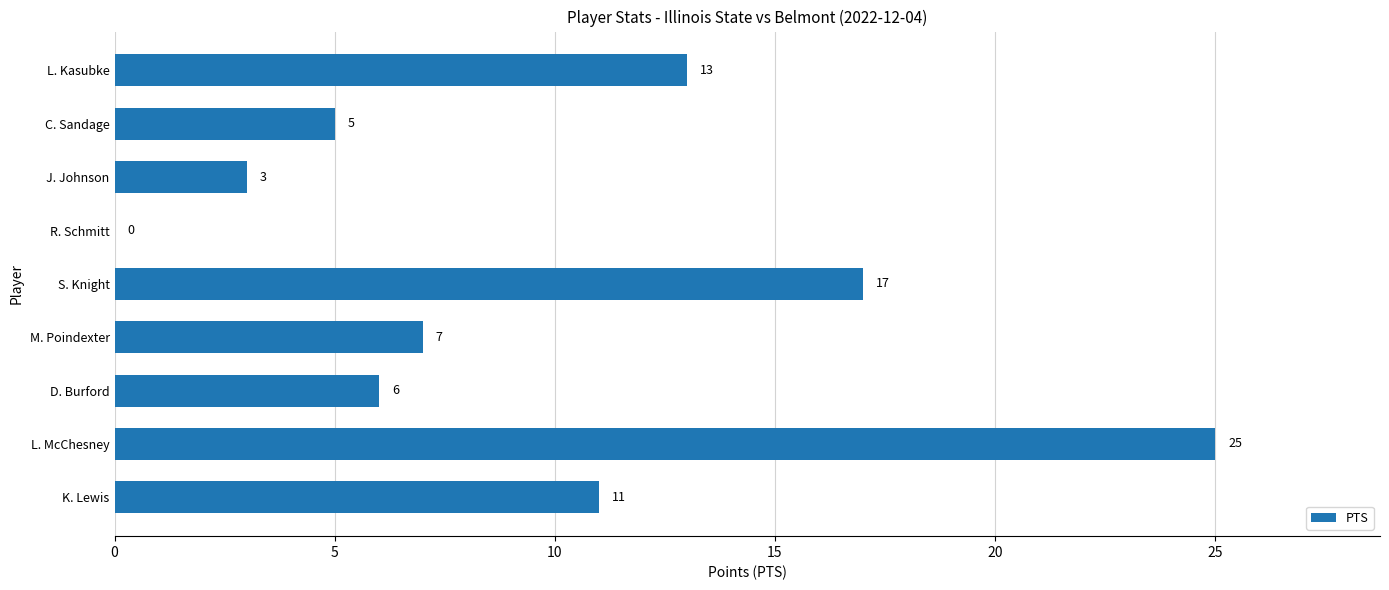

Reading bottom to top, transcribe all the data shown in this chart.

K. Lewis=11	L. McChesney=25	D. Burford=6	M. Poindexter=7	S. Knight=17	R. Schmitt=0	J. Johnson=3	C. Sandage=5	L. Kasubke=13